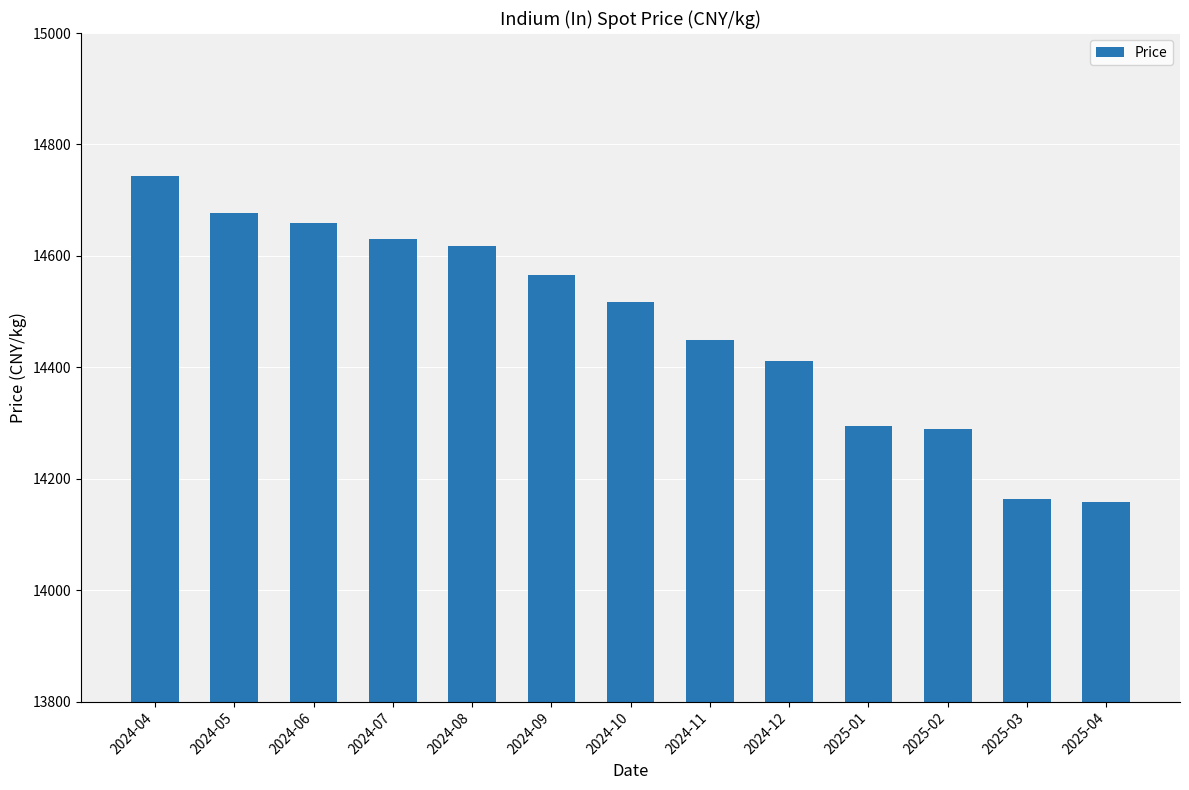

Read the value at 2024-05.

14677.7